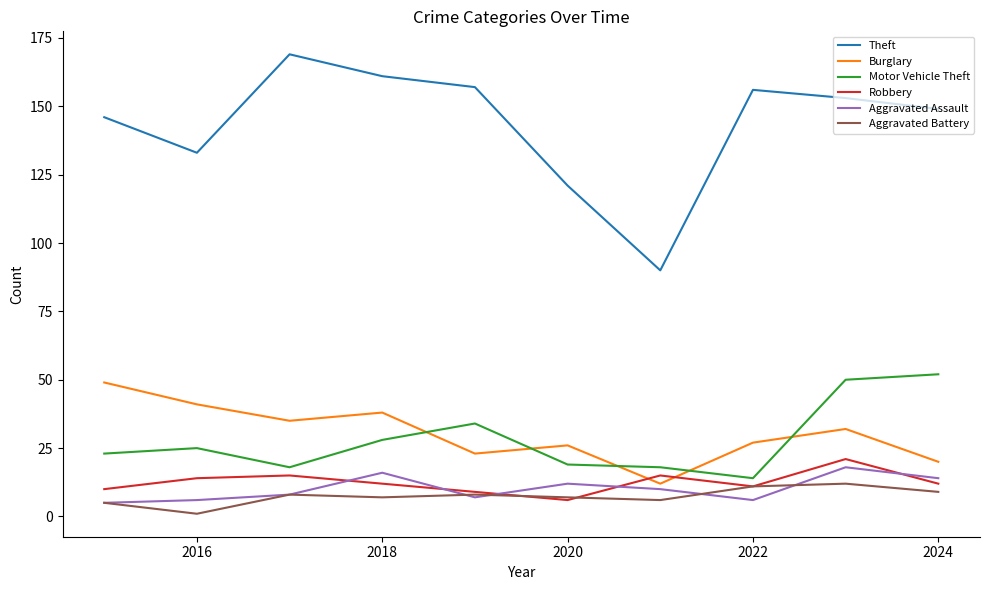

What is the highest value of the Aggravated Battery series?

12